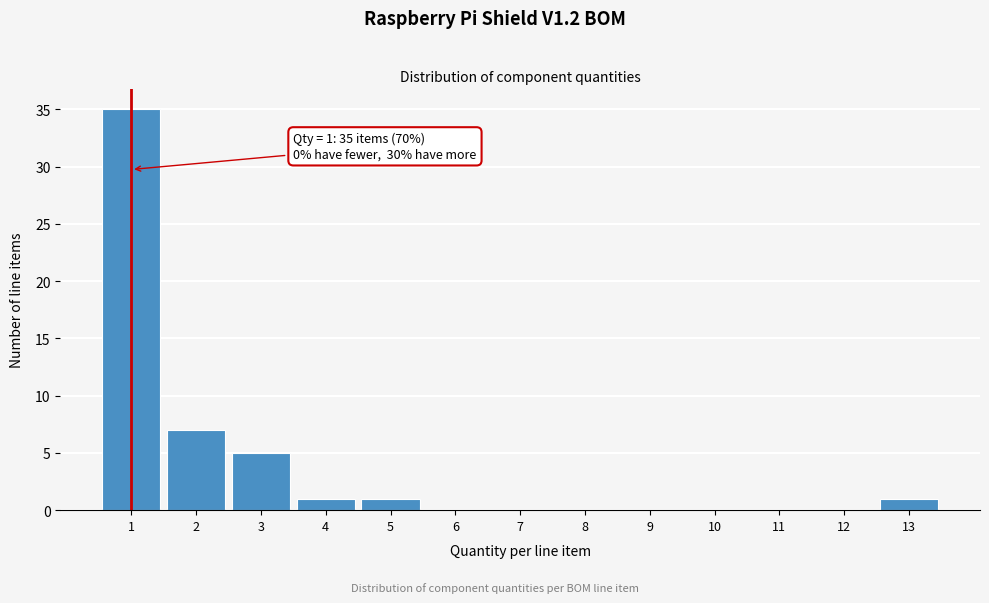

Which range on the x-axis has the tallest bar?

0.5 to 1.5